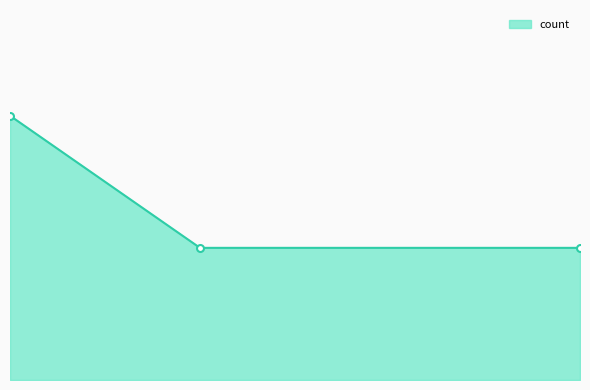

Reading left to right, transcribe all the data shown in this chart.

2019-11-04 19:35:00=2	2019-11-04 19:36:00=1	2019-11-04 19:38:00=1